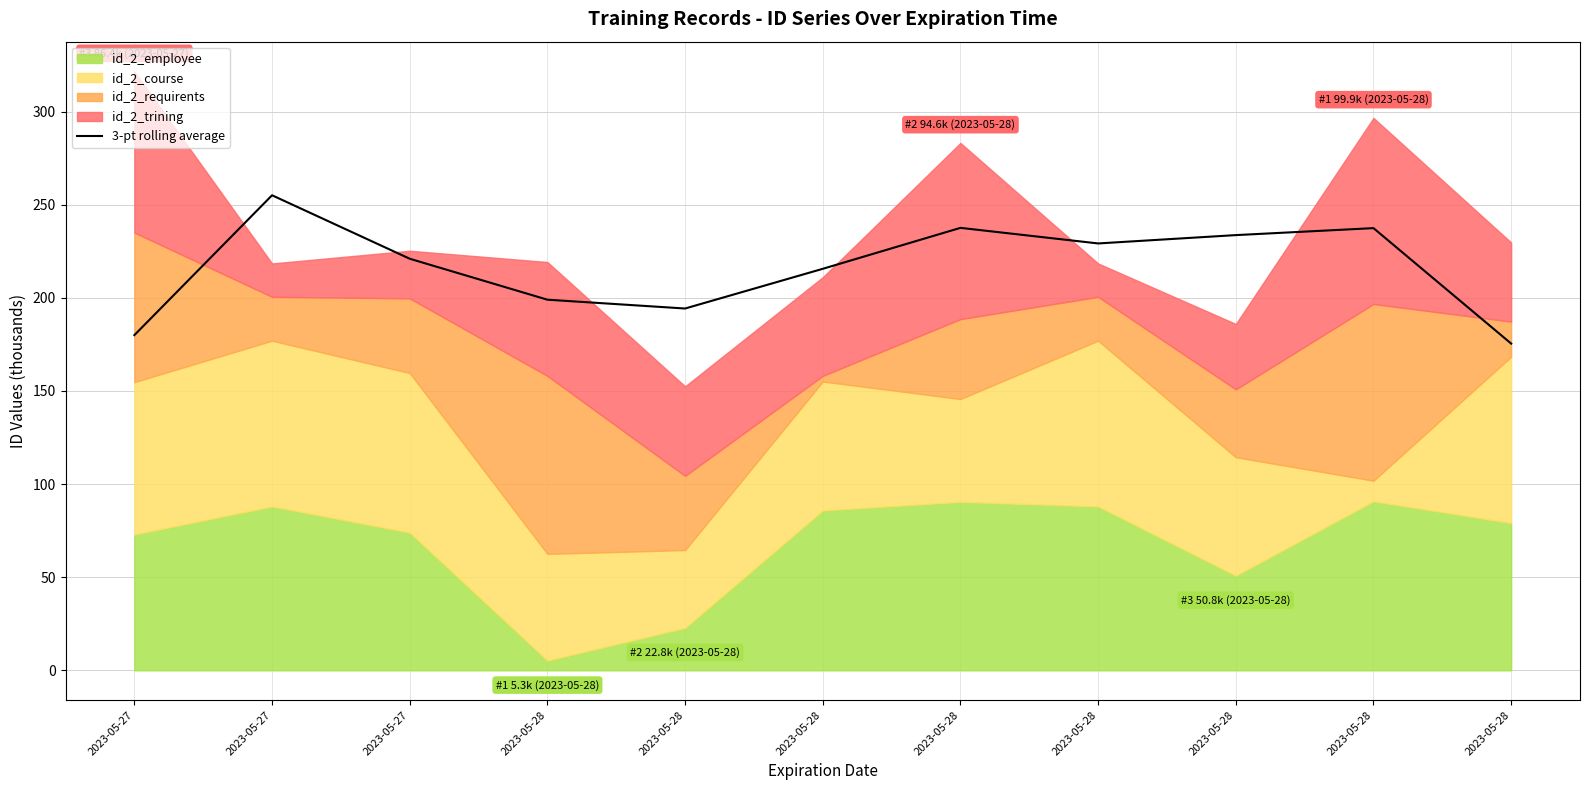

True or false: there are more than 2 points higher than both neighbors.

True